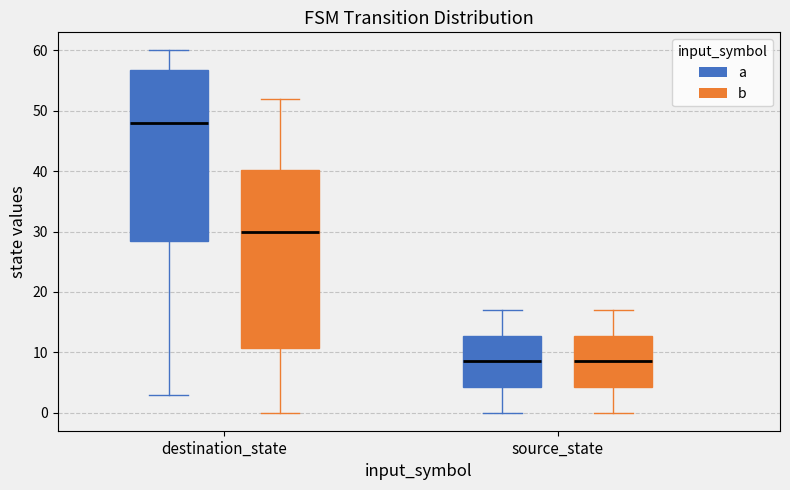

Where does the lower whisker of the box for destination_state (a) end on the y-axis? The values are not printed on the chart, so give them approximately, as read against the axis.

3